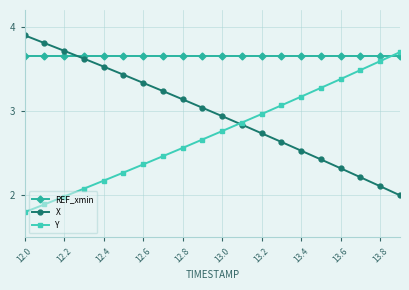

What is the maximum value shown in the chart?

3.9